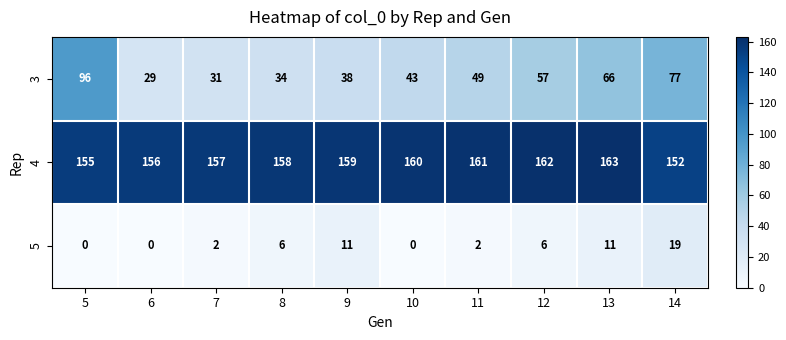

At how many categories does at least one series exceed 82?

10